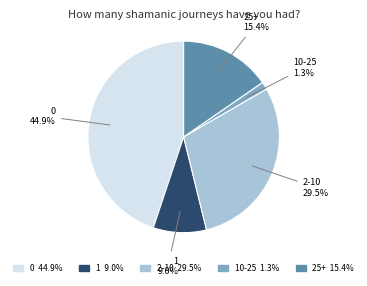

To the nearest percent, what is the average slice percentage?

20%